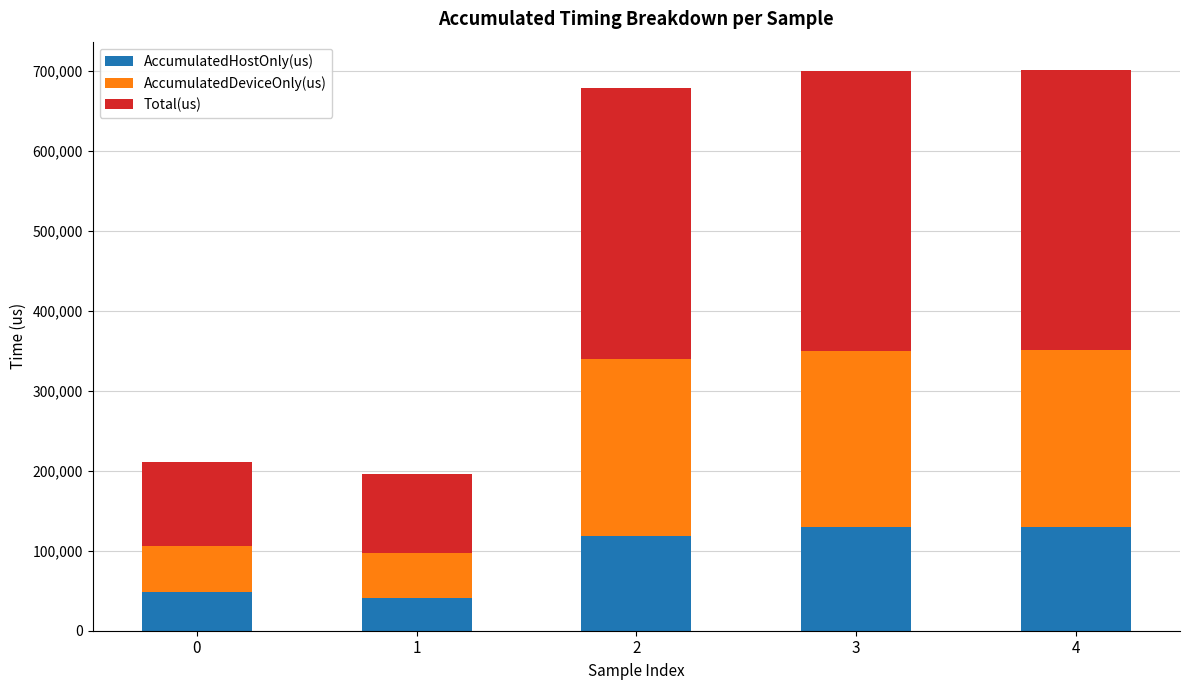

What is the lowest value of the AccumulatedHostOnly(us) series?

41535.9